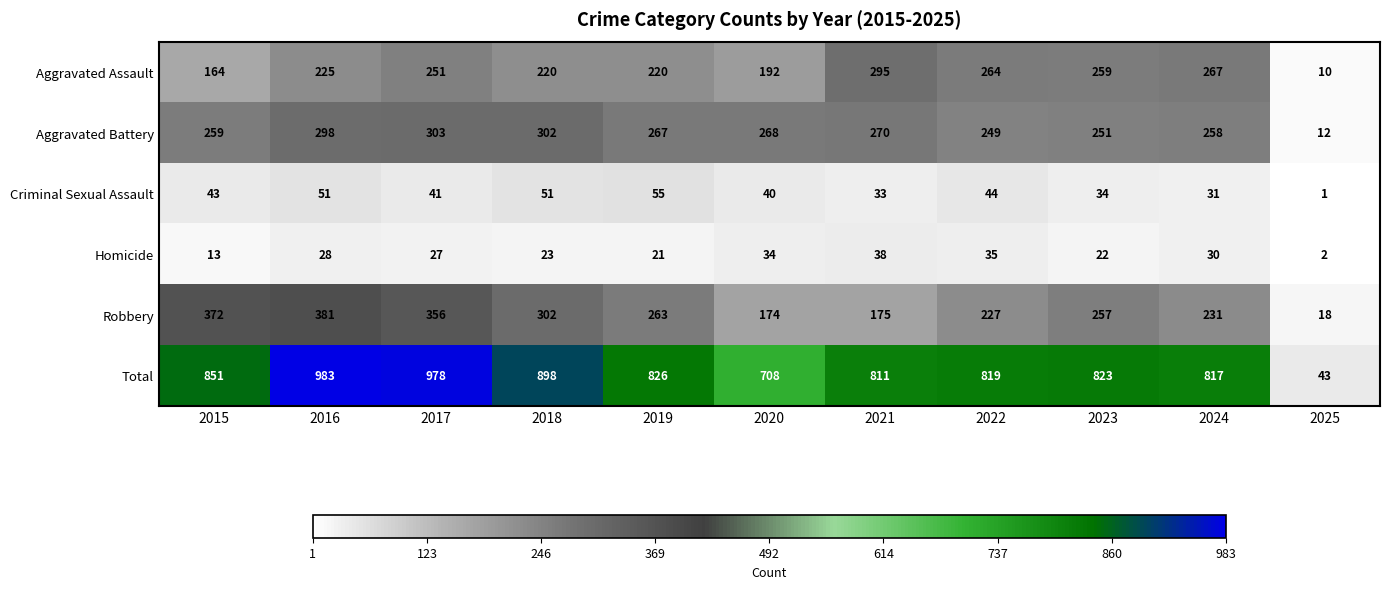

What is the spread (max minus min) of values at 2025?

42